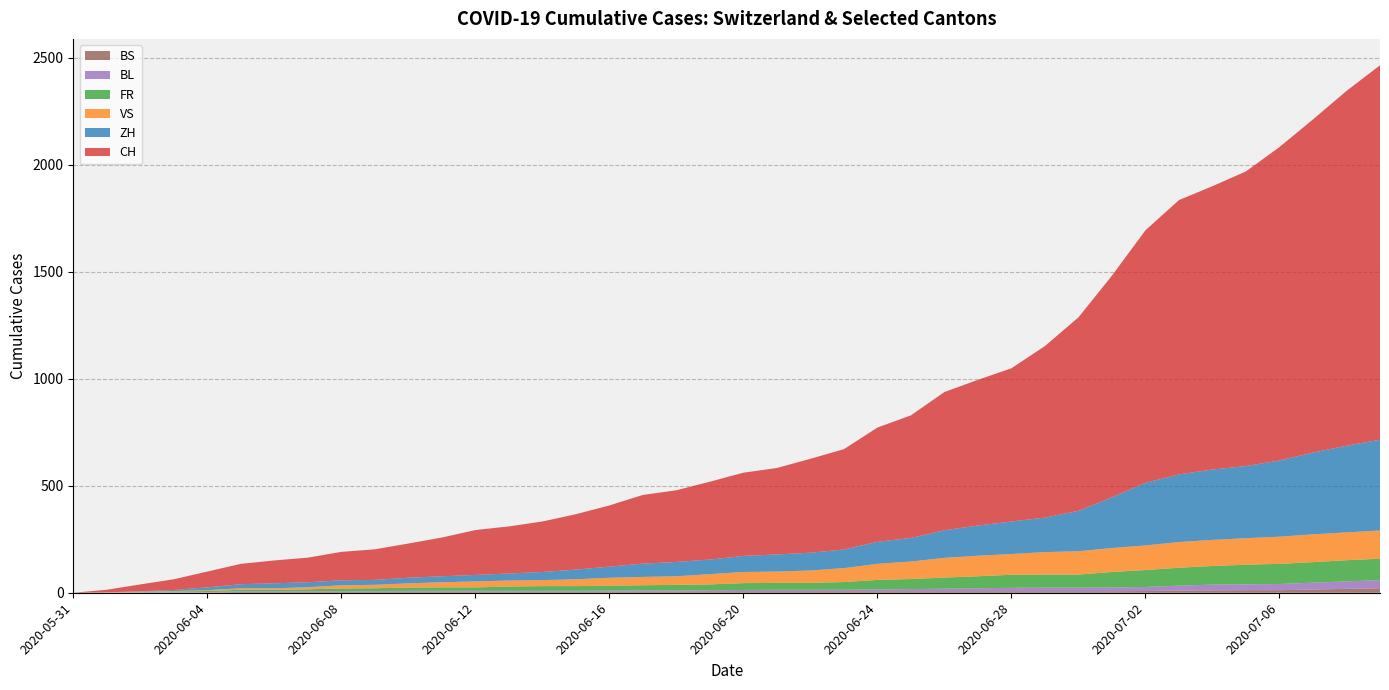

Reading left to right, list all the values displayed in this chart.

CH: 2020-05-31=0	2020-06-01=12	2020-06-02=32	2020-06-03=50	2020-06-04=74	2020-06-05=95	2020-06-06=107	2020-06-07=115	2020-06-08=133	2020-06-09=143	2020-06-10=160	2020-06-11=181	2020-06-12=210	2020-06-13=220	2020-06-14=236	2020-06-15=259	2020-06-16=286	2020-06-17=321	2020-06-18=335	2020-06-19=364	2020-06-20=389	2020-06-21=404	2020-06-22=439	2020-06-23=469	2020-06-24=534	2020-06-25=573	2020-06-26=646	2020-06-27=681	2020-06-28=716	2020-06-29=802	2020-06-30=904	2020-07-01=1036	2020-07-02=1180	2020-07-03=1282	2020-07-04=1324	2020-07-05=1377	2020-07-06=1465	2020-07-07=1557	2020-07-08=1658	2020-07-09=1750
ZH: 2020-05-31=0	2020-06-01=0	2020-06-02=2	2020-06-03=5	2020-06-04=13	2020-06-05=19	2020-06-06=23	2020-06-07=23	2020-06-08=23	2020-06-09=23	2020-06-10=26	2020-06-11=28	2020-06-12=30	2020-06-13=33	2020-06-14=38	2020-06-15=45	2020-06-16=52	2020-06-17=62	2020-06-18=67	2020-06-19=68	2020-06-20=75	2020-06-21=80	2020-06-22=83	2020-06-23=87	2020-06-24=103	2020-06-25=110	2020-06-26=129	2020-06-27=141	2020-06-28=152	2020-06-29=161	2020-06-30=189	2020-07-01=237	2020-07-02=293	2020-07-03=316	2020-07-04=329	2020-07-05=337	2020-07-06=356	2020-07-07=382	2020-07-08=405	2020-07-09=424
VS: 2020-05-31=0	2020-06-01=1	2020-06-02=2	2020-06-03=2	2020-06-04=4	2020-06-05=7	2020-06-06=7	2020-06-07=10	2020-06-08=15	2020-06-09=16	2020-06-10=20	2020-06-11=24	2020-06-12=28	2020-06-13=28	2020-06-14=28	2020-06-15=32	2020-06-16=37	2020-06-17=39	2020-06-18=40	2020-06-19=48	2020-06-20=52	2020-06-21=53	2020-06-22=58	2020-06-23=65	2020-06-24=75	2020-06-25=82	2020-06-26=92	2020-06-27=96	2020-06-28=97	2020-06-29=105	2020-06-30=109	2020-07-01=112	2020-07-02=115	2020-07-03=120	2020-07-04=122	2020-07-05=124	2020-07-06=127	2020-07-07=130	2020-07-08=130	2020-07-09=132
FR: 2020-05-31=0	2020-06-01=0	2020-06-02=2	2020-06-03=3	2020-06-04=5	2020-06-05=7	2020-06-06=7	2020-06-07=9	2020-06-08=13	2020-06-09=13	2020-06-10=15	2020-06-11=16	2020-06-12=16	2020-06-13=20	2020-06-14=22	2020-06-15=22	2020-06-16=23	2020-06-17=24	2020-06-18=26	2020-06-19=27	2020-06-20=32	2020-06-21=32	2020-06-22=32	2020-06-23=36	2020-06-24=44	2020-06-25=47	2020-06-26=52	2020-06-27=56	2020-06-28=61	2020-06-29=61	2020-06-30=61	2020-07-01=72	2020-07-02=79	2020-07-03=84	2020-07-04=87	2020-07-05=92	2020-07-06=94	2020-07-07=96	2020-07-08=99	2020-07-09=100
BL: 2020-05-31=0	2020-06-01=1	2020-06-02=1	2020-06-03=2	2020-06-04=2	2020-06-05=3	2020-06-06=3	2020-06-07=3	2020-06-08=3	2020-06-09=3	2020-06-10=4	2020-06-11=4	2020-06-12=4	2020-06-13=4	2020-06-14=4	2020-06-15=4	2020-06-16=5	2020-06-17=5	2020-06-18=5	2020-06-19=5	2020-06-20=6	2020-06-21=7	2020-06-22=7	2020-06-23=7	2020-06-24=9	2020-06-25=10	2020-06-26=12	2020-06-27=14	2020-06-28=16	2020-06-29=17	2020-06-30=17	2020-07-01=18	2020-07-02=19	2020-07-03=23	2020-07-04=27	2020-07-05=27	2020-07-06=29	2020-07-07=32	2020-07-08=35	2020-07-09=38
BS: 2020-05-31=0	2020-06-01=0	2020-06-02=0	2020-06-03=1	2020-06-04=1	2020-06-05=4	2020-06-06=4	2020-06-07=4	2020-06-08=4	2020-06-09=5	2020-06-10=5	2020-06-11=5	2020-06-12=5	2020-06-13=5	2020-06-14=5	2020-06-15=5	2020-06-16=5	2020-06-17=6	2020-06-18=6	2020-06-19=7	2020-06-20=7	2020-06-21=7	2020-06-22=7	2020-06-23=7	2020-06-24=7	2020-06-25=7	2020-06-26=7	2020-06-27=7	2020-06-28=7	2020-06-29=7	2020-06-30=7	2020-07-01=7	2020-07-02=8	2020-07-03=10	2020-07-04=11	2020-07-05=12	2020-07-06=12	2020-07-07=15	2020-07-08=18	2020-07-09=21